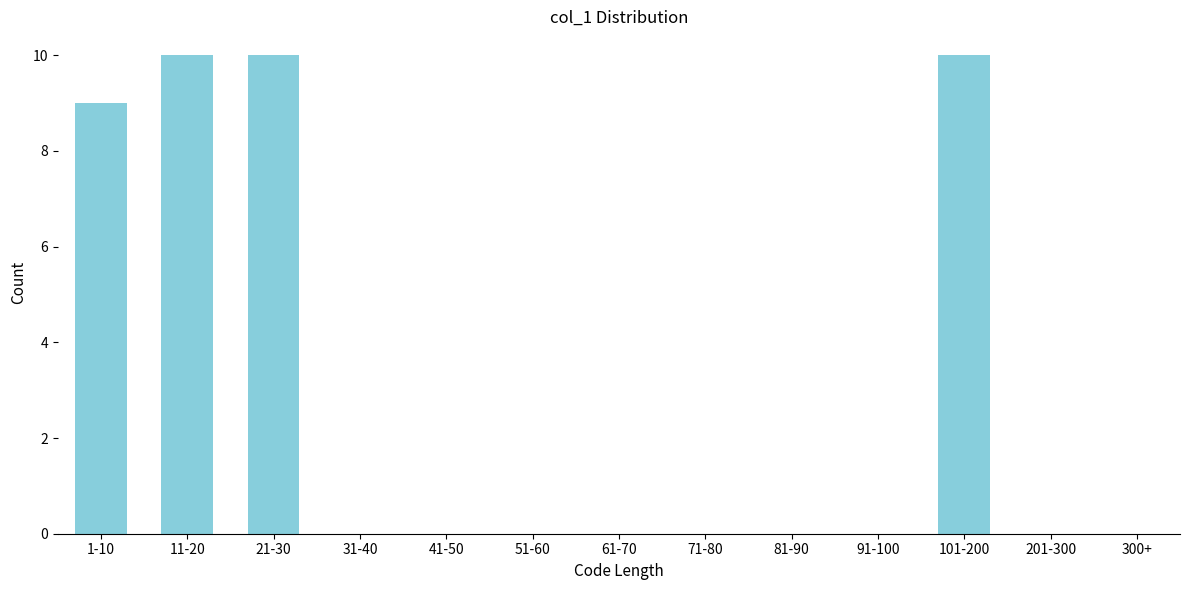

Reading left to right, transcribe all the data shown in this chart.

1-10=9	11-20=10	21-30=10	31-40=0	41-50=0	51-60=0	61-70=0	71-80=0	81-90=0	91-100=0	101-200=10	201-300=0	300+=0